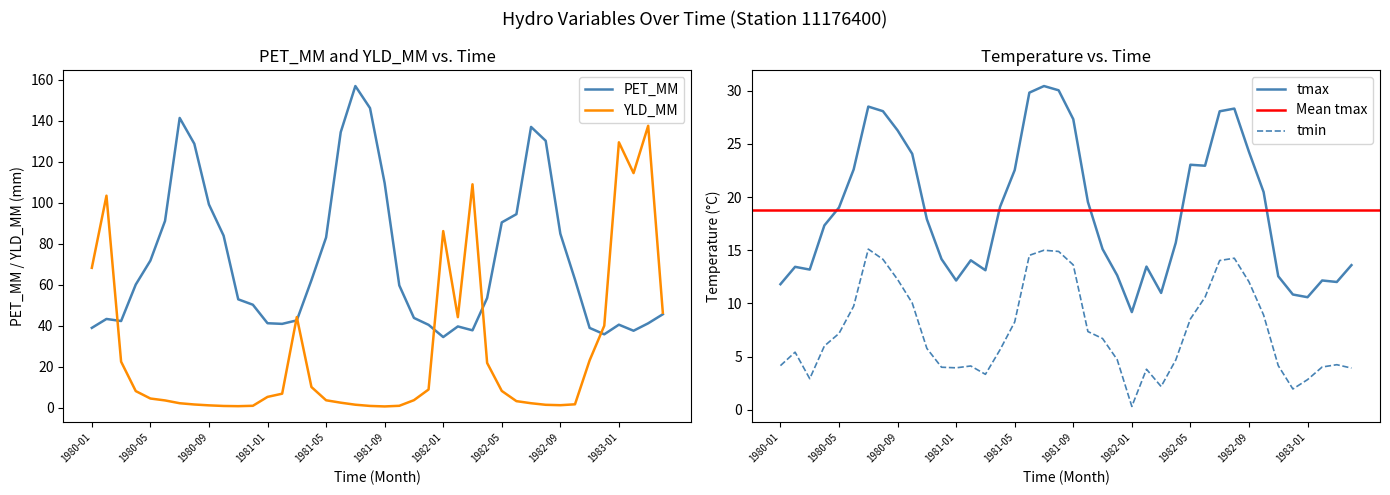

The PET_MM series shows 125.8 at 1980-05. True or false?

False